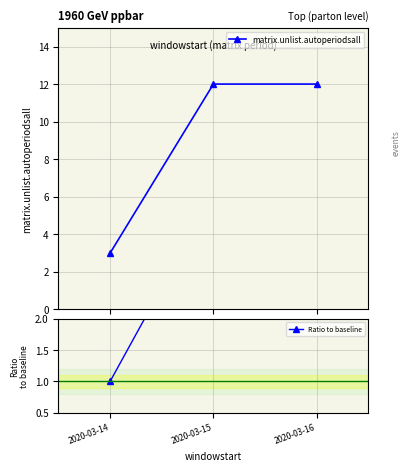

Rank the series at 2020-03-16 from lowest to highest value.

Ratio to baseline, matrix.unlist.autoperiodsall